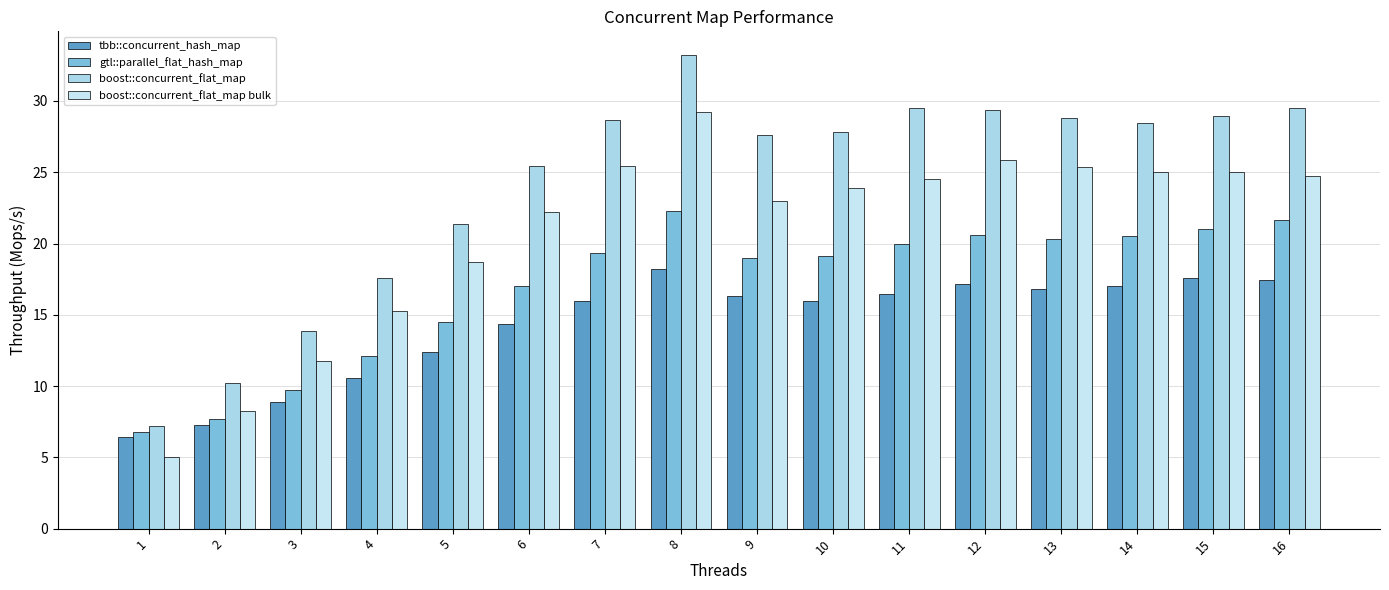

True or false: tbb::concurrent_hash_map has a value of 17.0 at 14.

True